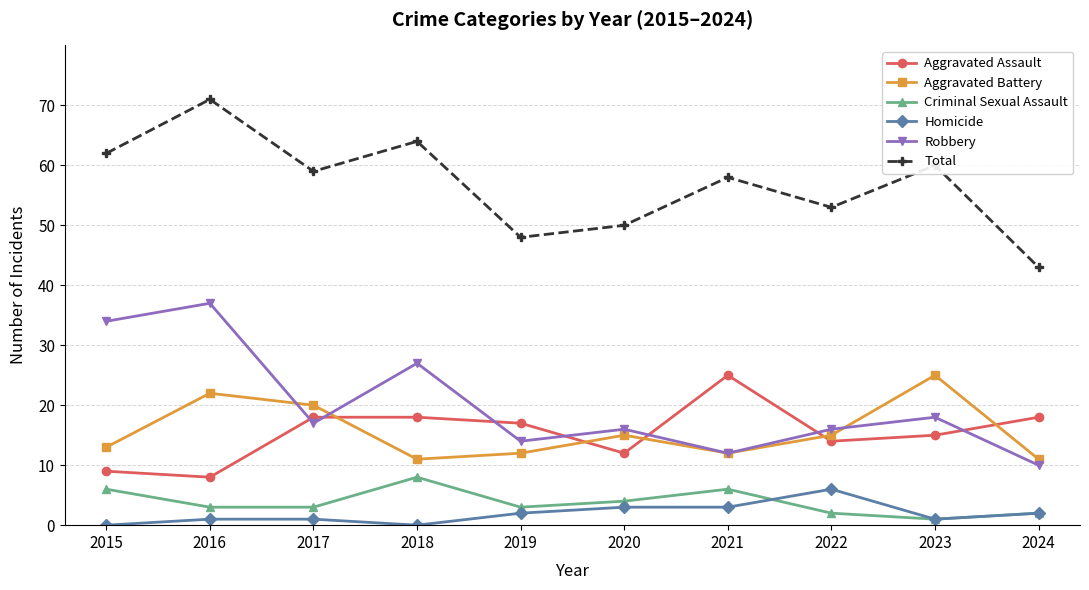

Reading left to right, what are all the values shown in this chart?

Aggravated Assault: 9	8	18	18	17	12	25	14	15	18
Aggravated Battery: 13	22	20	11	12	15	12	15	25	11
Criminal Sexual Assault: 6	3	3	8	3	4	6	2	1	2
Homicide: 0	1	1	0	2	3	3	6	1	2
Robbery: 34	37	17	27	14	16	12	16	18	10
Total: 62	71	59	64	48	50	58	53	60	43